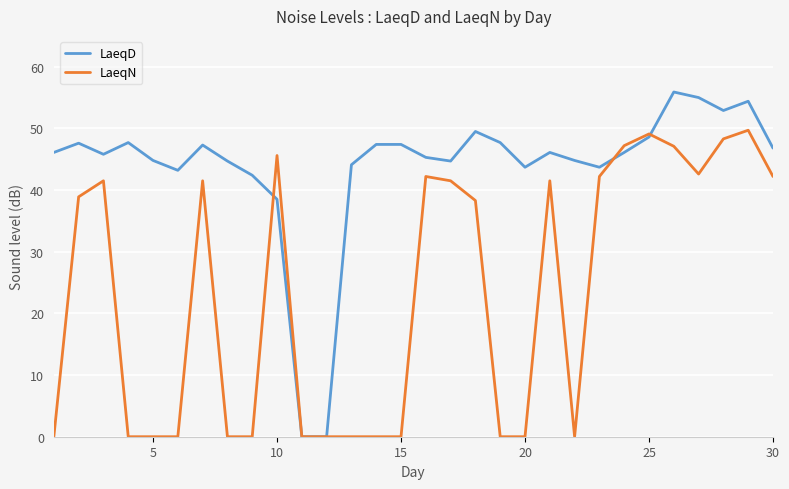

Which series has the largest range (max minus min)?

LaeqD